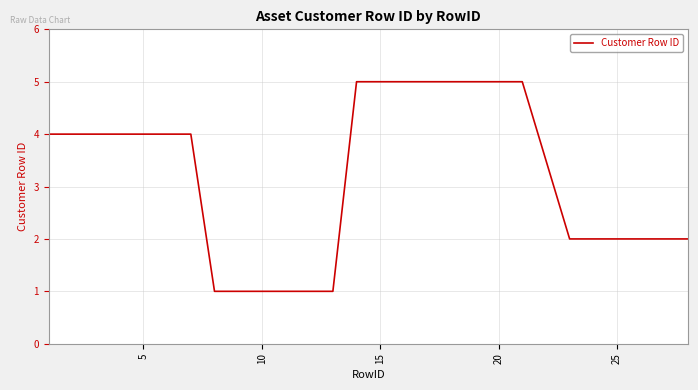

How many lines are shown in the chart?

1